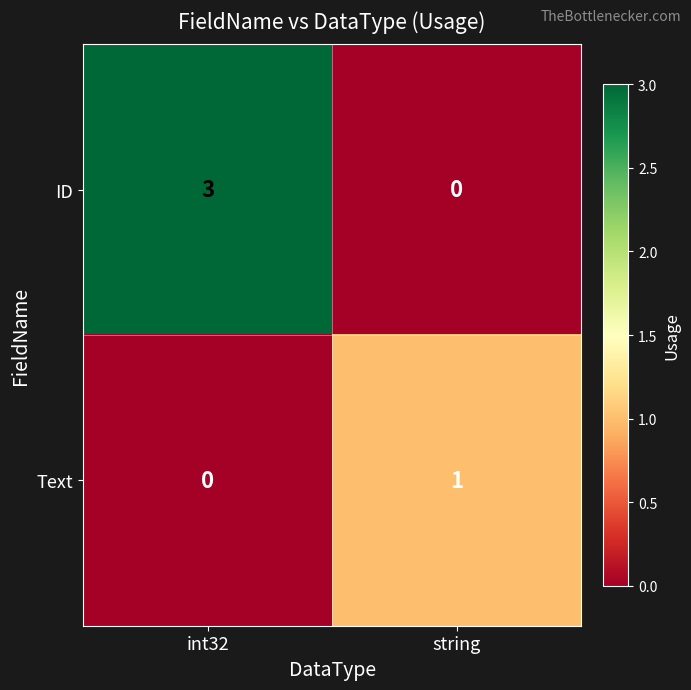

Which series has the largest range (max minus min)?

ID